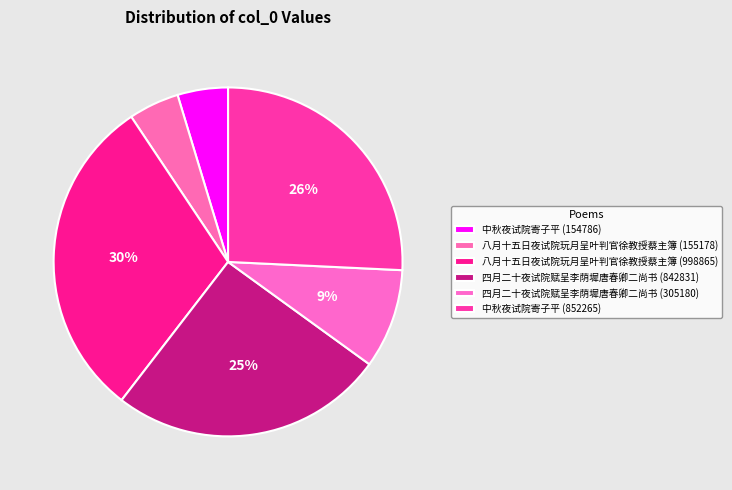

Does 八月十五日夜试院玩月呈叶判官徐教授蔡主簿 (998865) account for over 50% of the chart?

No